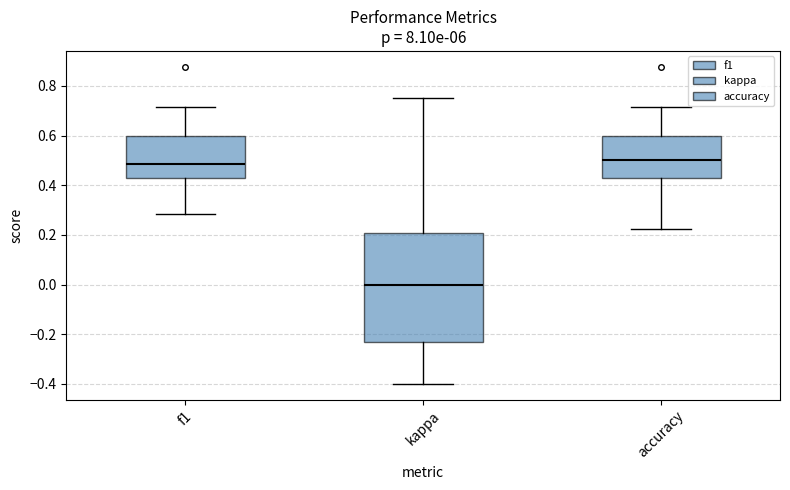

Where does the upper whisker of the box for kappa end on the y-axis? The values are not printed on the chart, so give them approximately, as read against the axis.

0.76